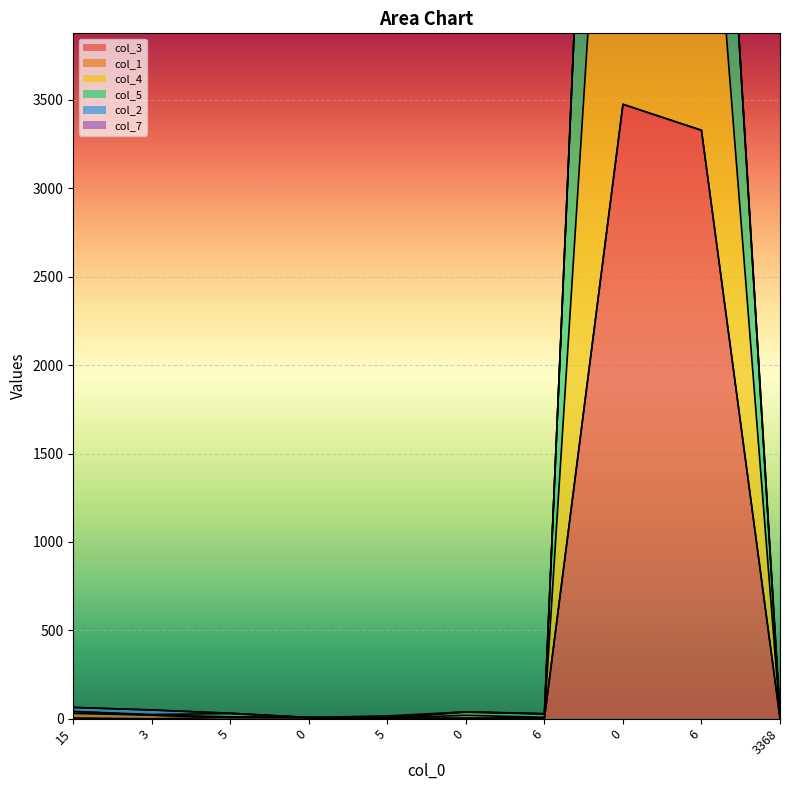

At how many categories does at least one series exceed 8226?

1